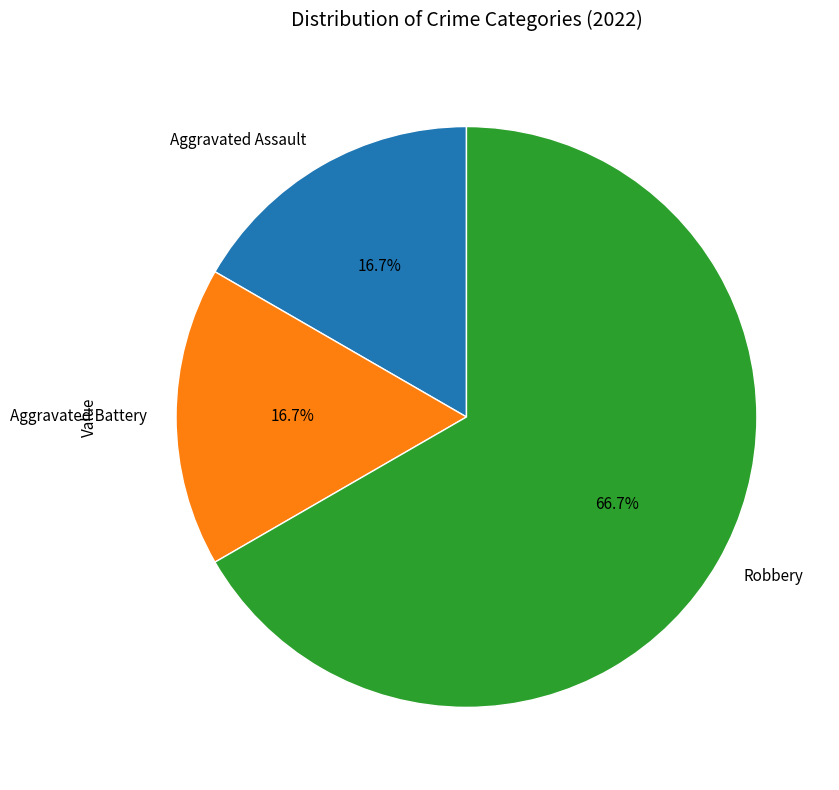

How much of the chart is everything except Aggravated Assault?

83.3%